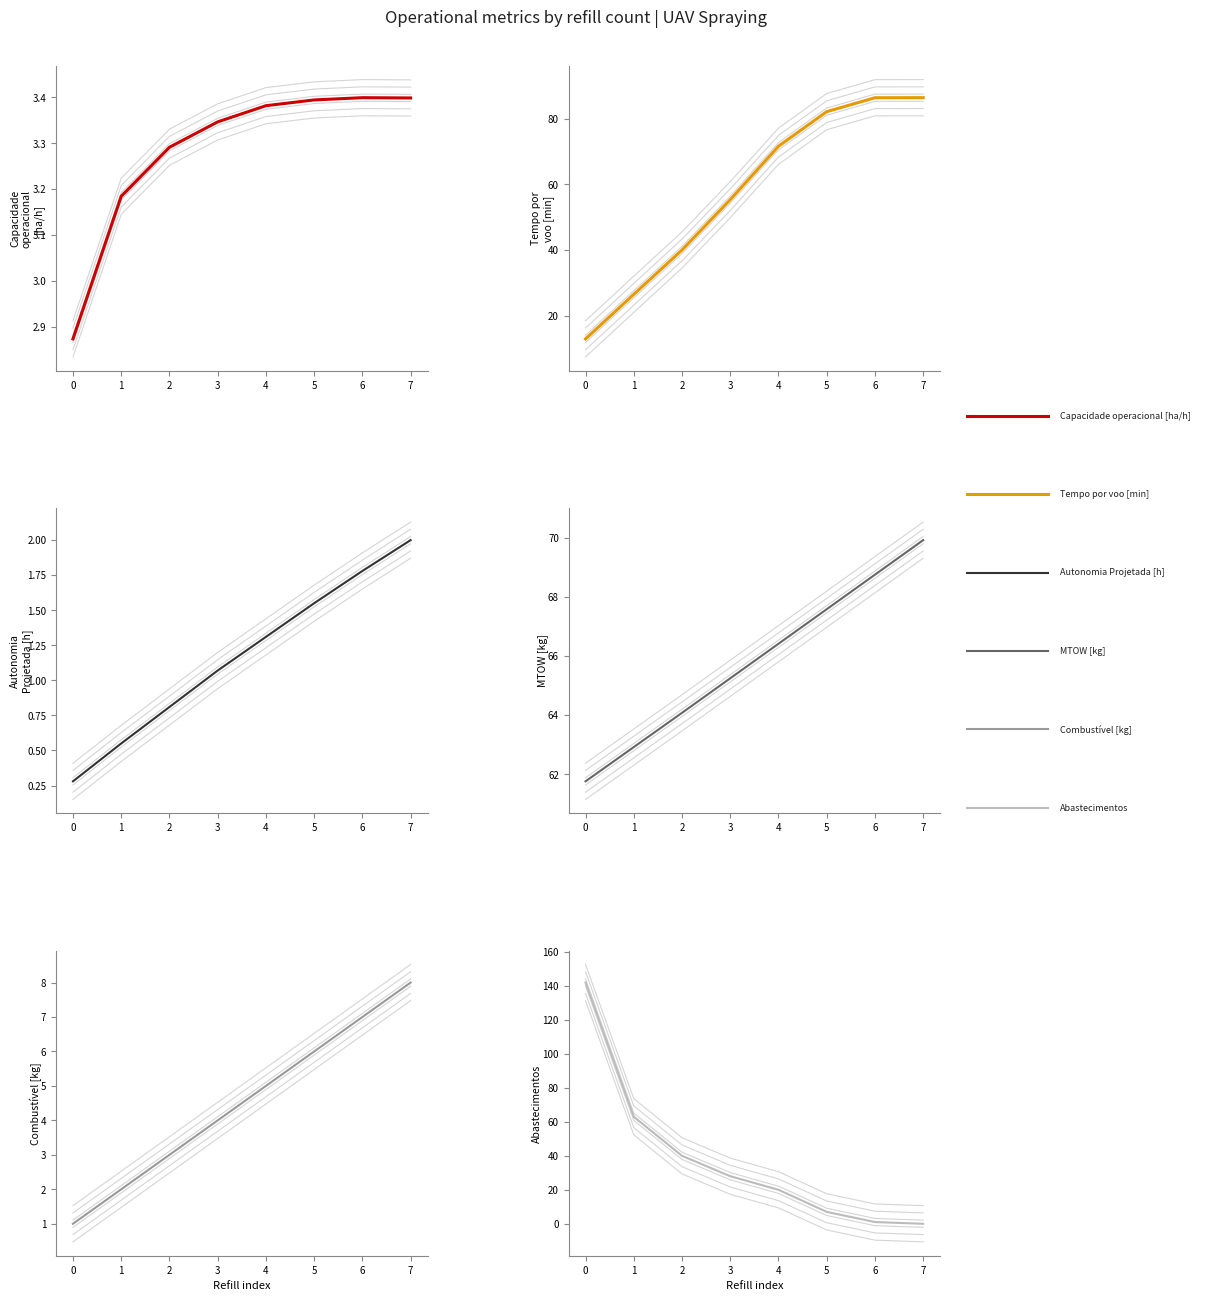

True or false: Combustivel [kg] and Abastecimentos intersect in this chart.

True